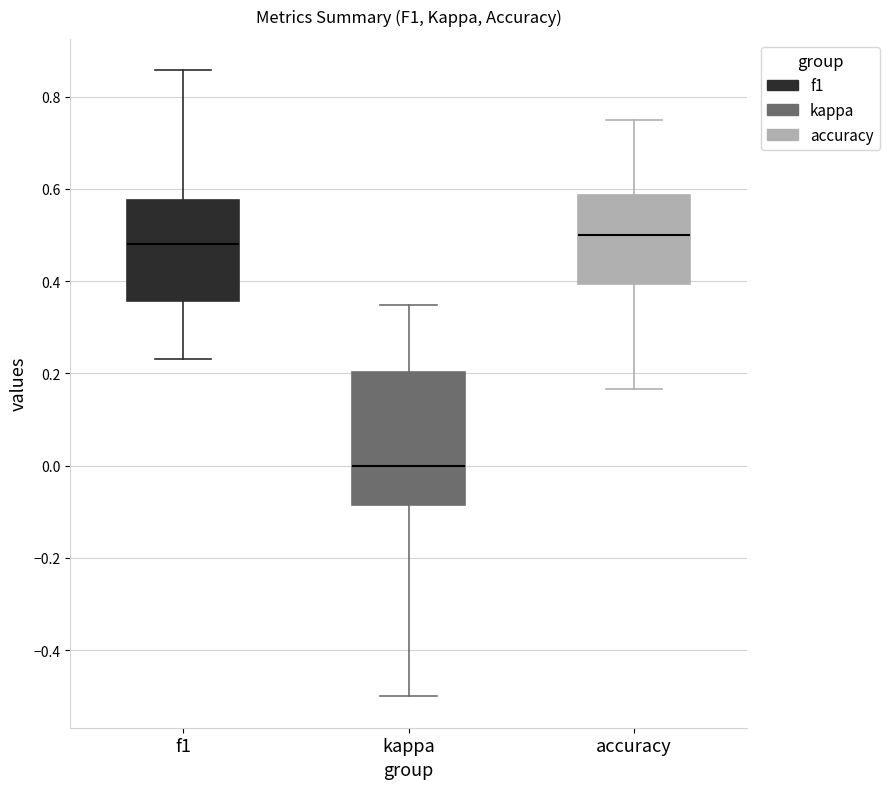

Reading left to right, transcribe this box plot: for each box, give where its median line is, the range the box spans, and where its two whiskers end, as read against the y-axis. The values are not printed on the chart, so give them approximately, as read against the axis.

f1: median 0.48, box 0.36 to 0.58, whiskers 0.24 to 0.86
kappa: median 0.00, box -0.08 to 0.20, whiskers -0.50 to 0.34
accuracy: median 0.50, box 0.40 to 0.58, whiskers 0.16 to 0.76